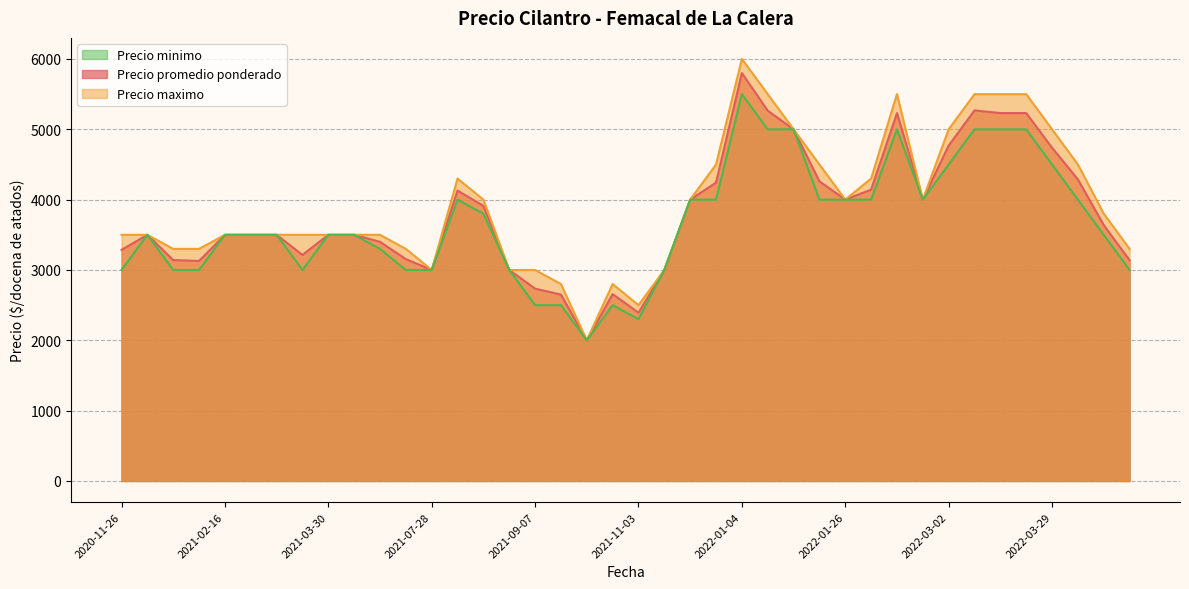

What is the greatest value displayed?

6000